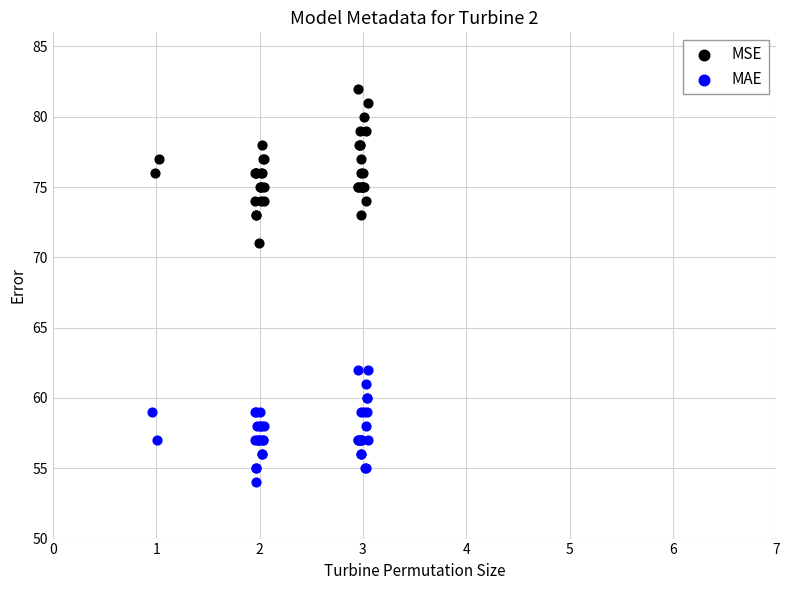

Which series contains the highest Y value?

MSE